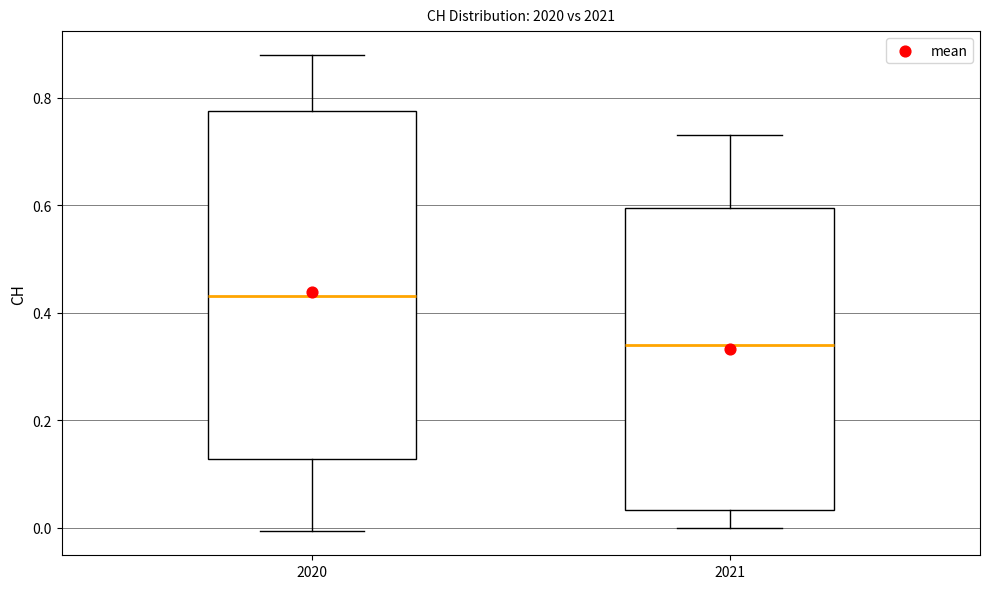

Where does the upper whisker of the box at x = 2021 end on the y-axis? The values are not printed on the chart, so give them approximately, as read against the axis.

0.74